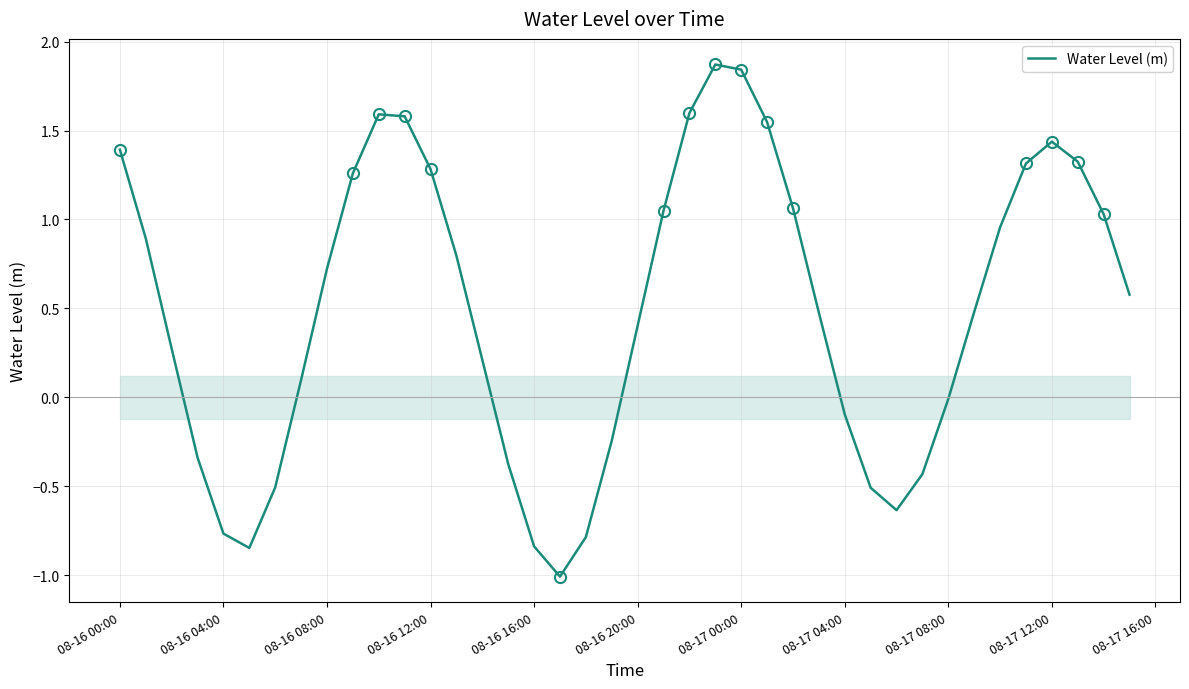

What is the difference between the maximum and minimum values?

2.9